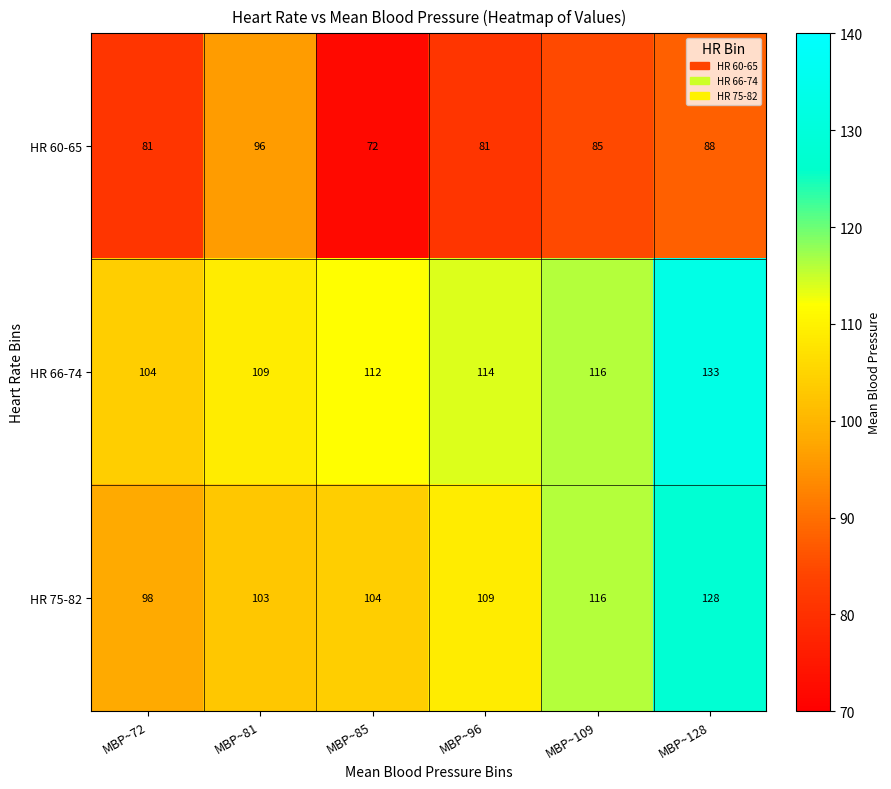

Reading left to right, transcribe all the data shown in this chart.

HR 60-65: 81	96	72	81	85	88
HR 66-74: 104	109	112	114	116	133
HR 75-82: 98	103	104	109	116	128